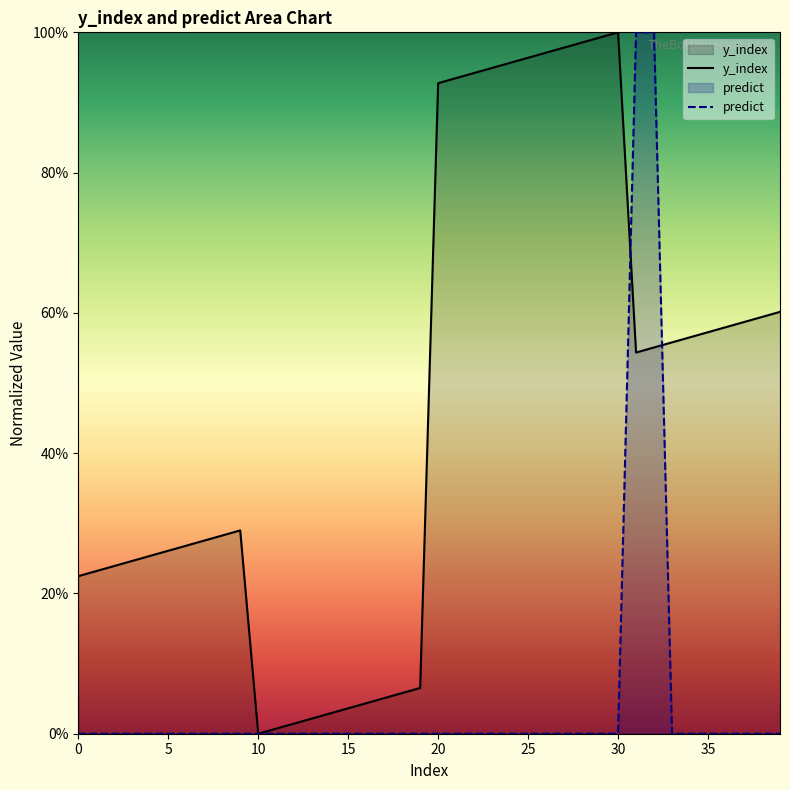

Which series has the widest spread of values?

y_index